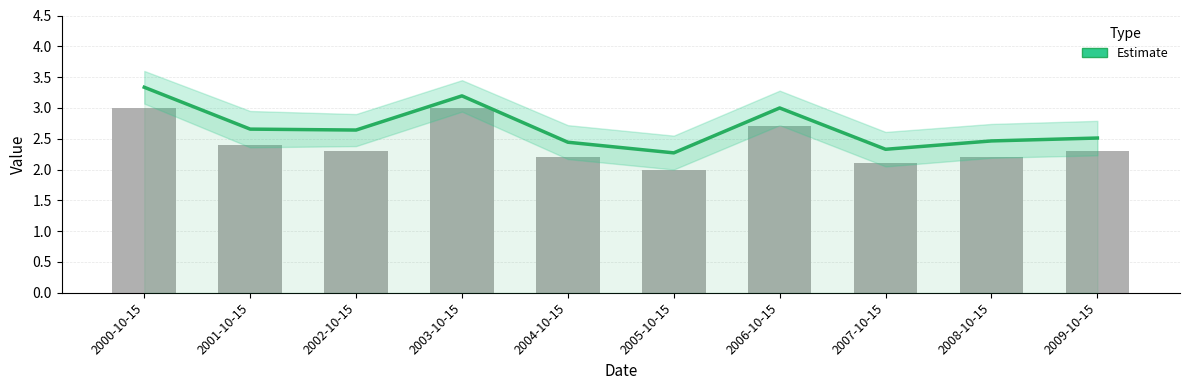

What is the ratio of the value at 2007-10-15 to the value at 2002-10-15?

0.9